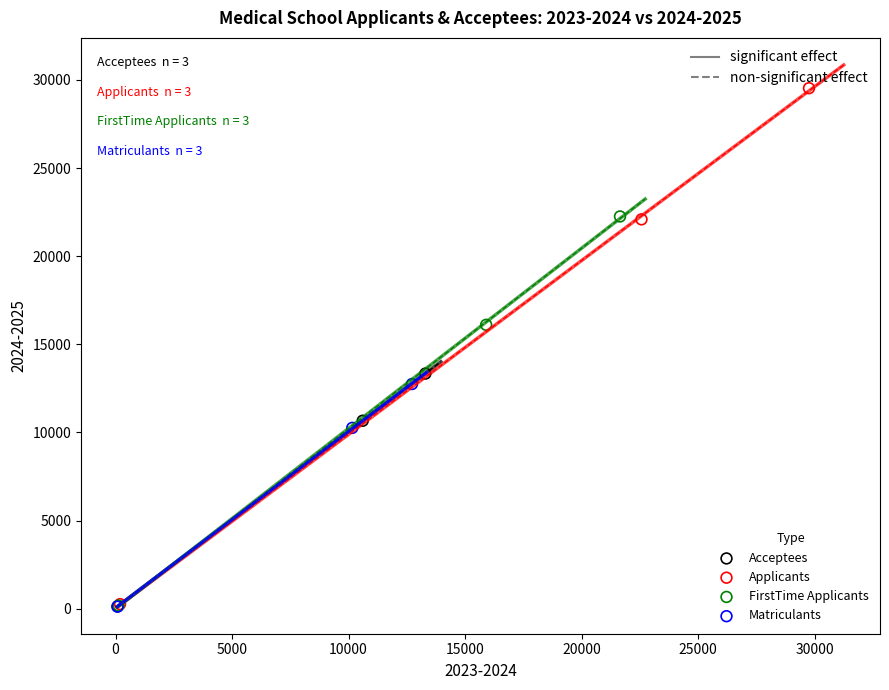

Which series has the largest Y range (max minus min)?

Applicants